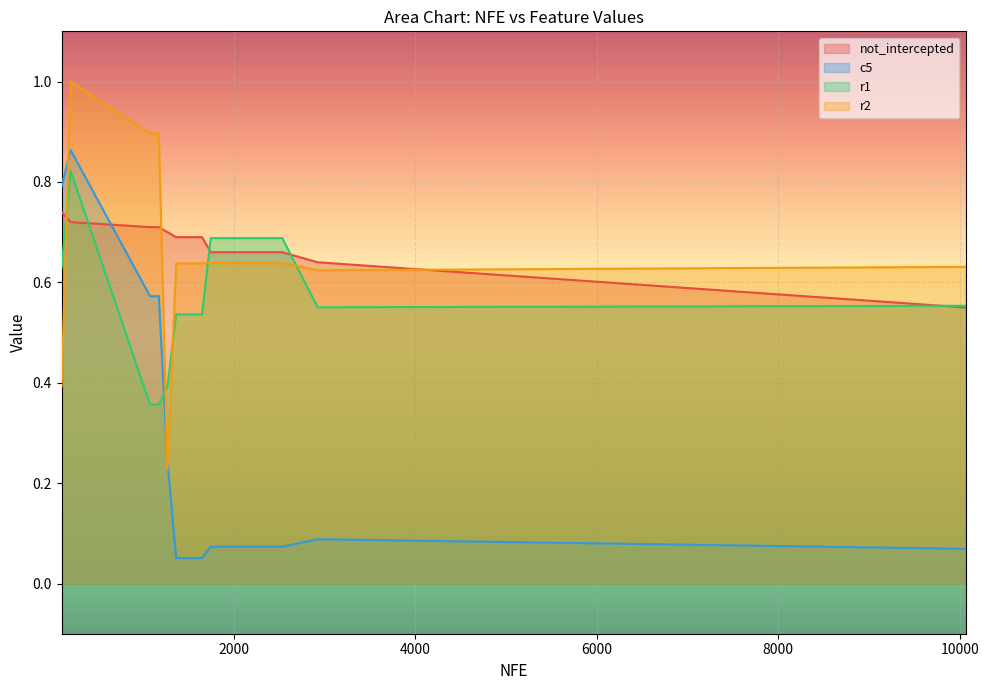

The not_intercepted series shows 0.7 at 2236. True or false?

True